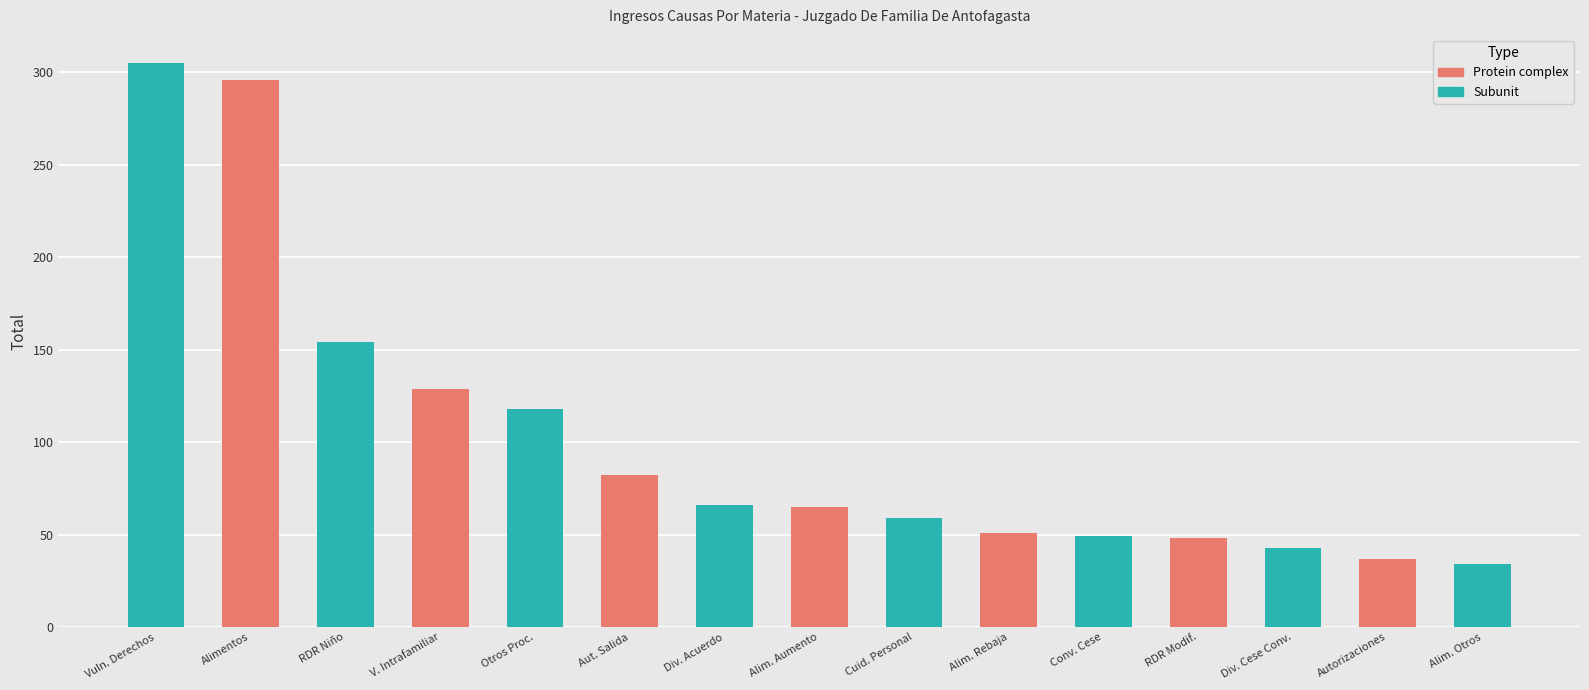

List the labels in order of value, largest first.

Vulneración De Derechos, Alimentos, Relacion Directa Y Regular Con El Niño, Violencia Intrafamiliar, Otros Procedimientos Menores, Autorizacion Salida Del Pais, Divorcio De Comun Acuerdo, Alimentos, Aumento, Cuidado Personal Del Niño, Alimentos, Rebaja, Convivencia, Notificacion Cese, Relacion Directa Y Regular Modificacion, Divorcio Por Cese De Convivencia, Autorizaciones, Alimentos, Otros